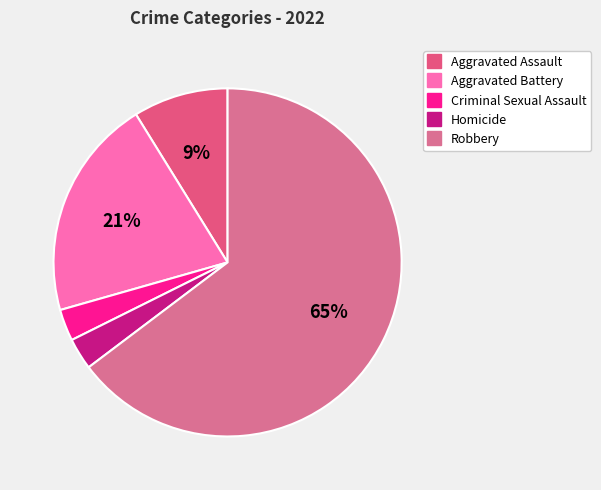

Which slice represents more than half of the pie?

Robbery